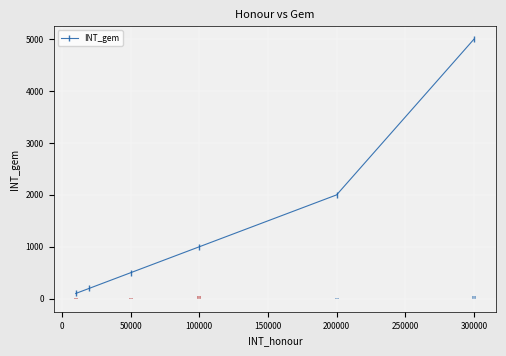

True or false: the data shows 1750 at 100000.

False